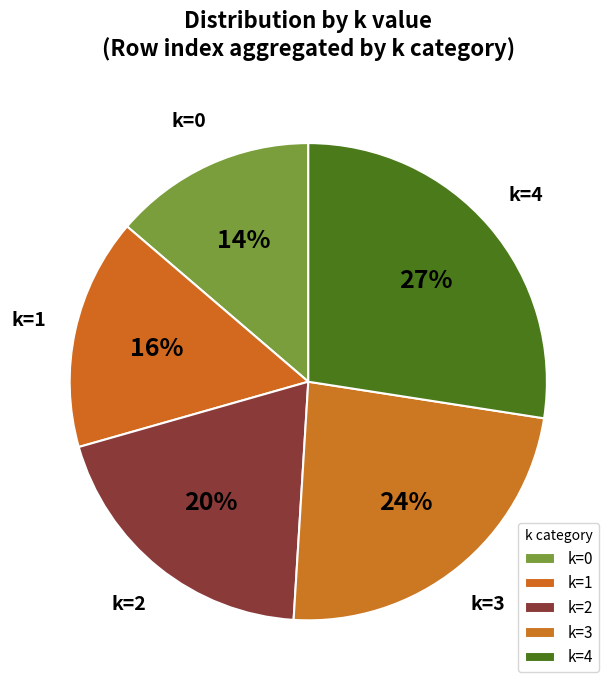

How many slices are in this pie chart?

5